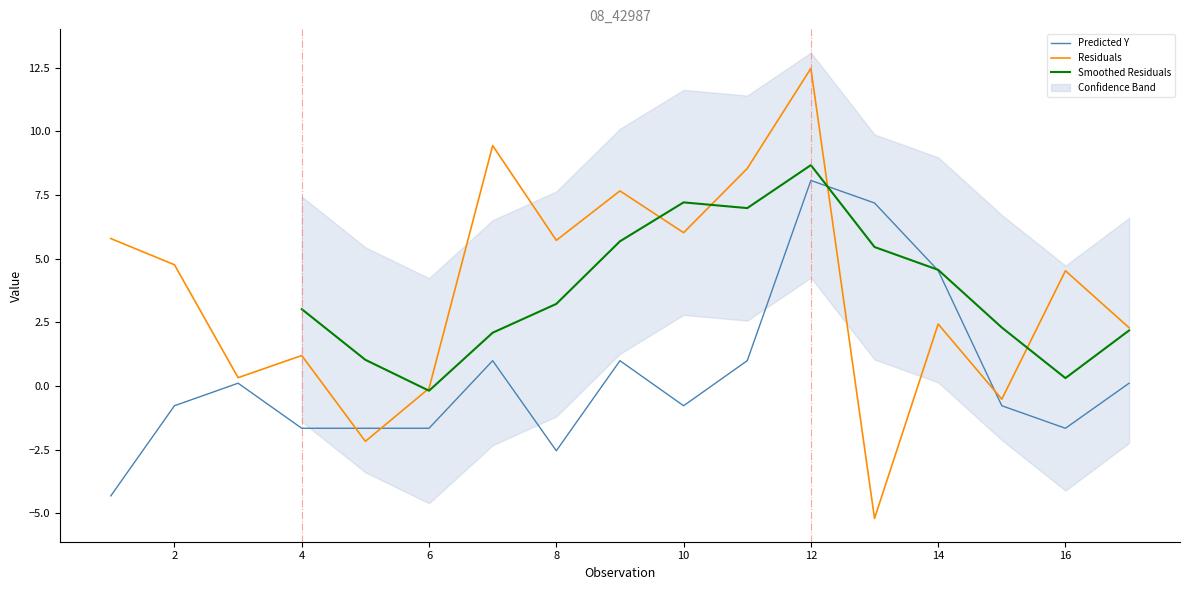

At which label does Residuals reach its peak?

12